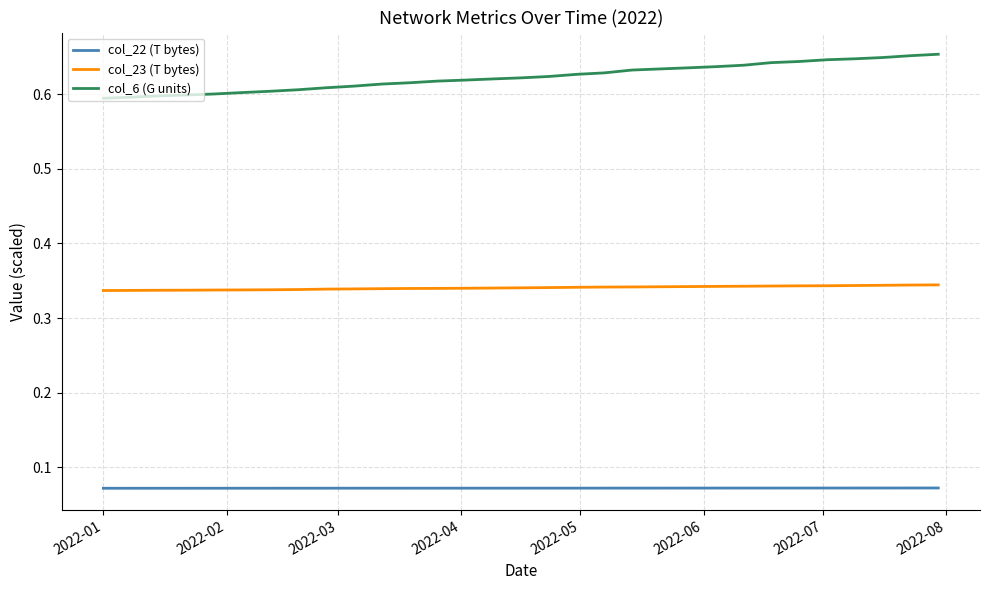

List the series in order of their overall mean, highest first.

col_6 (G units), col_23 (T bytes), col_22 (T bytes)